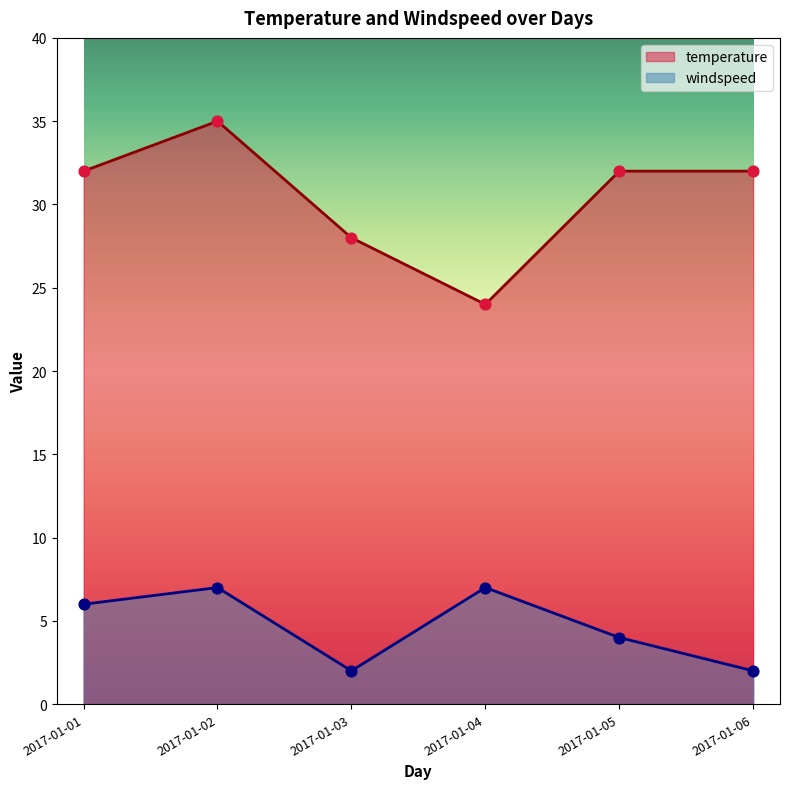

What are all the series names shown in the legend?

temperature, windspeed